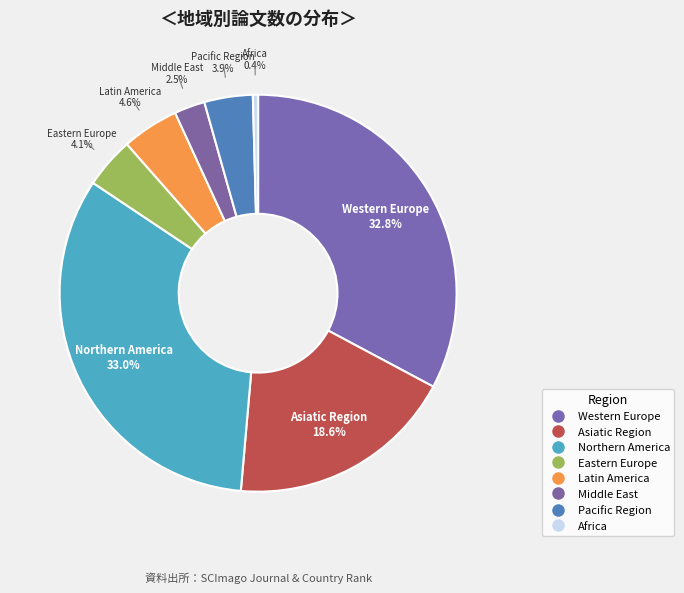

To the nearest percent, what is the average slice percentage?

12%